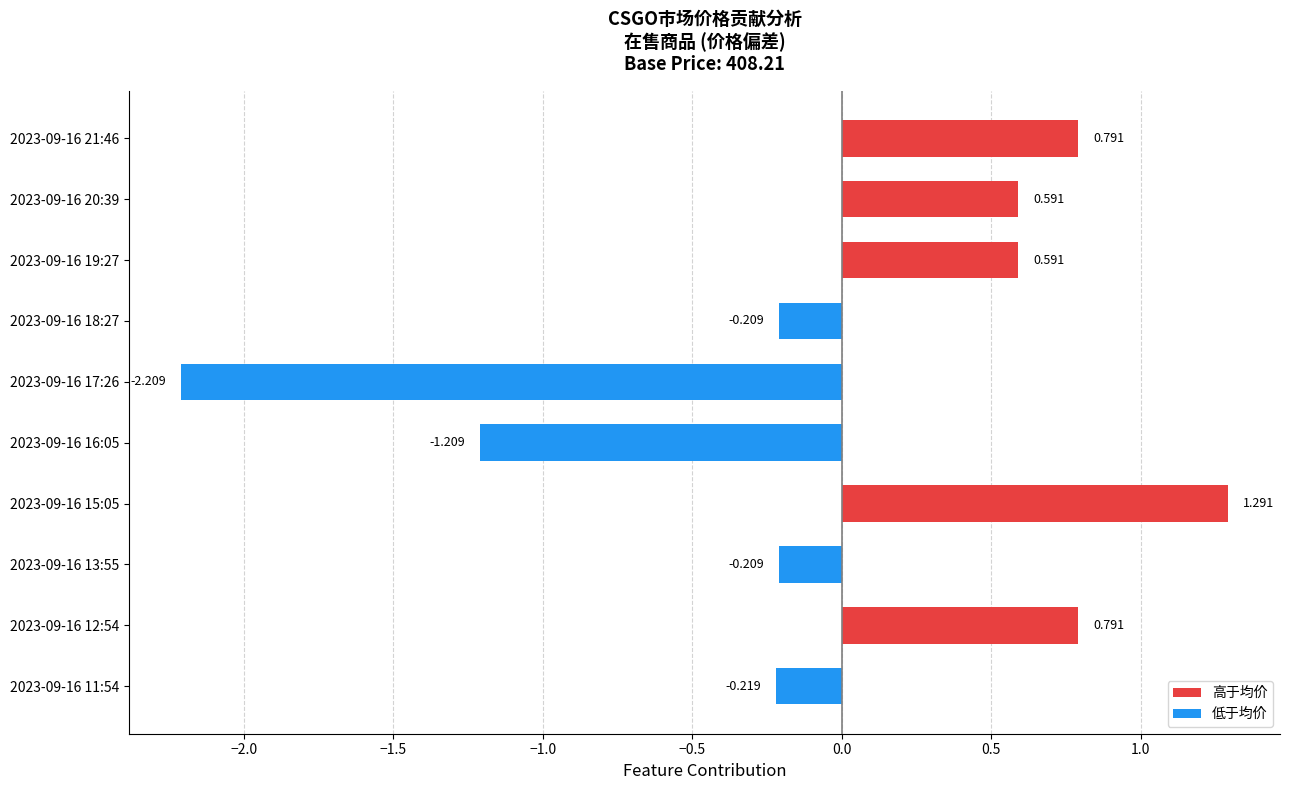

What is the difference between the maximum and minimum values?

3.5